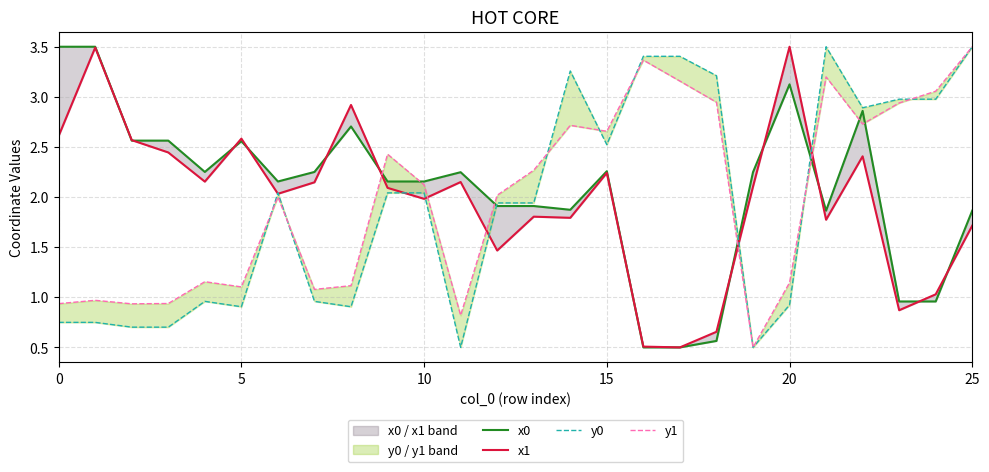

Which series changed the most between 10 and 14?

y0